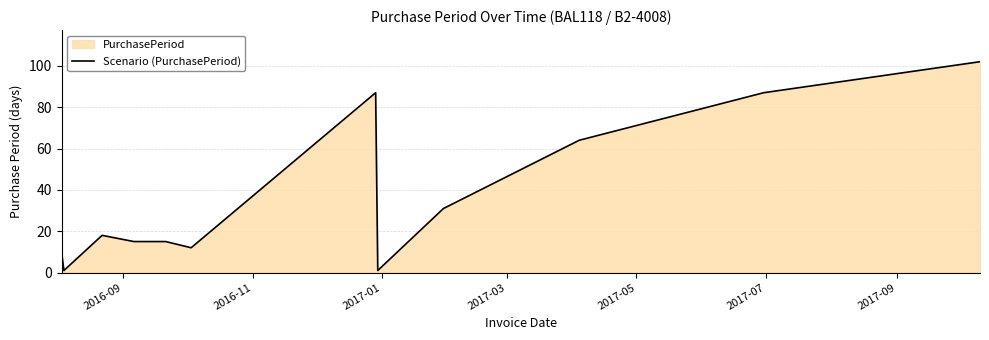

Does the chart have visible grid lines?

Yes